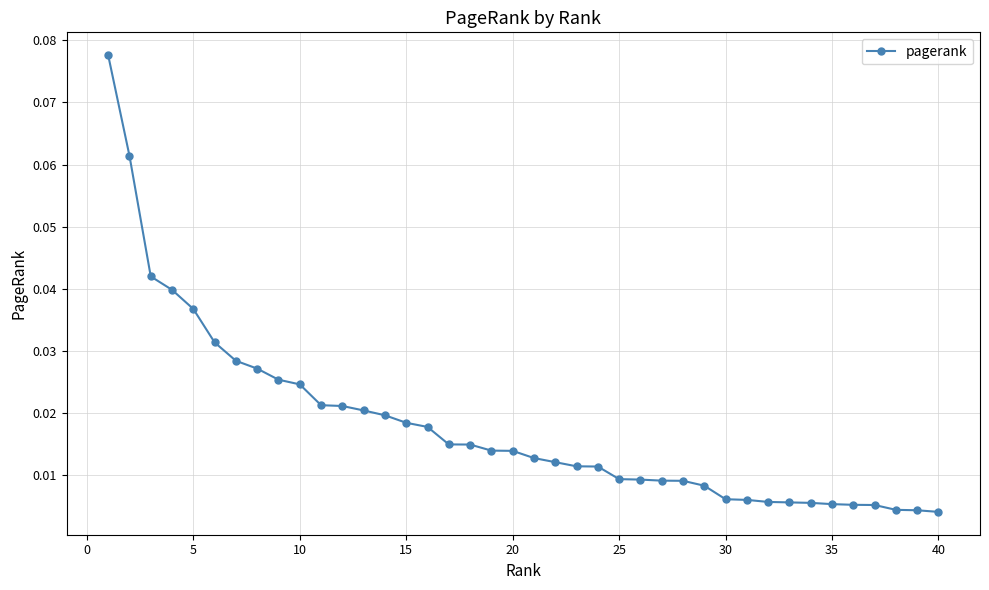

How many lines are shown in the chart?

1